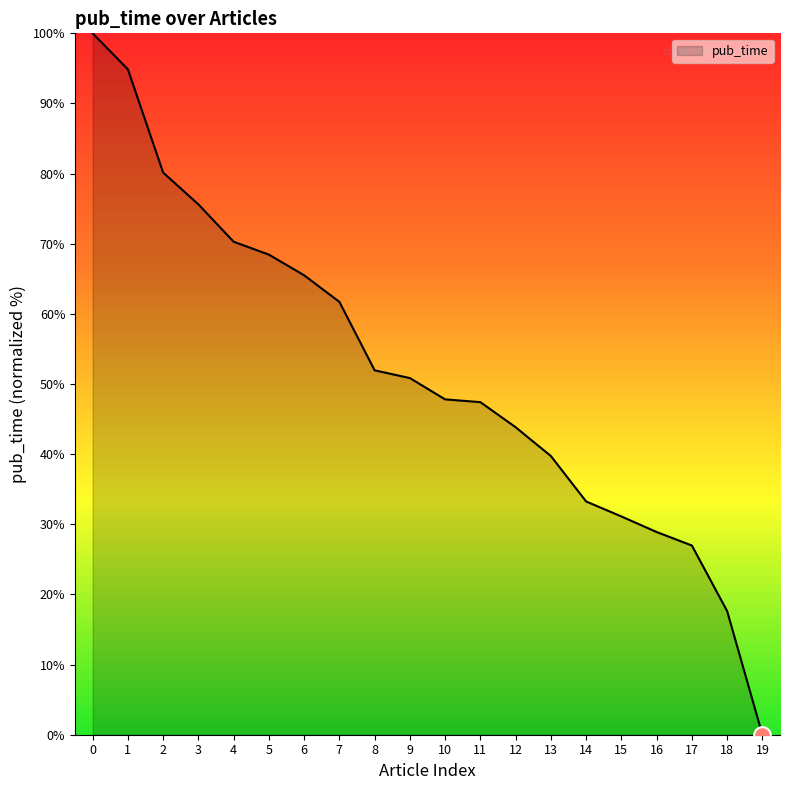

At which category does the chart reach its minimum across all series?

19